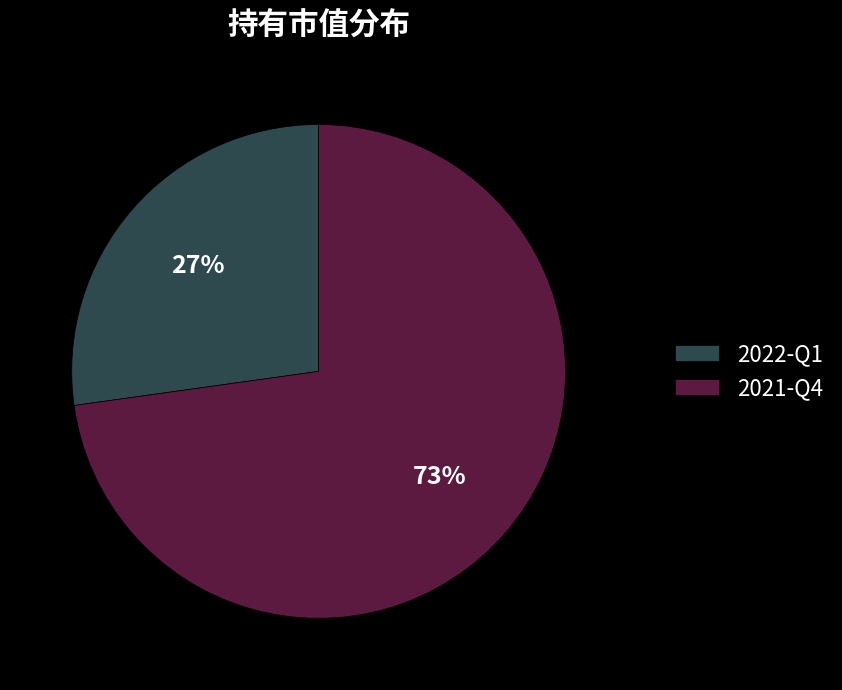

To the nearest percent, what percentage of the pie is 2021-Q4?

73%